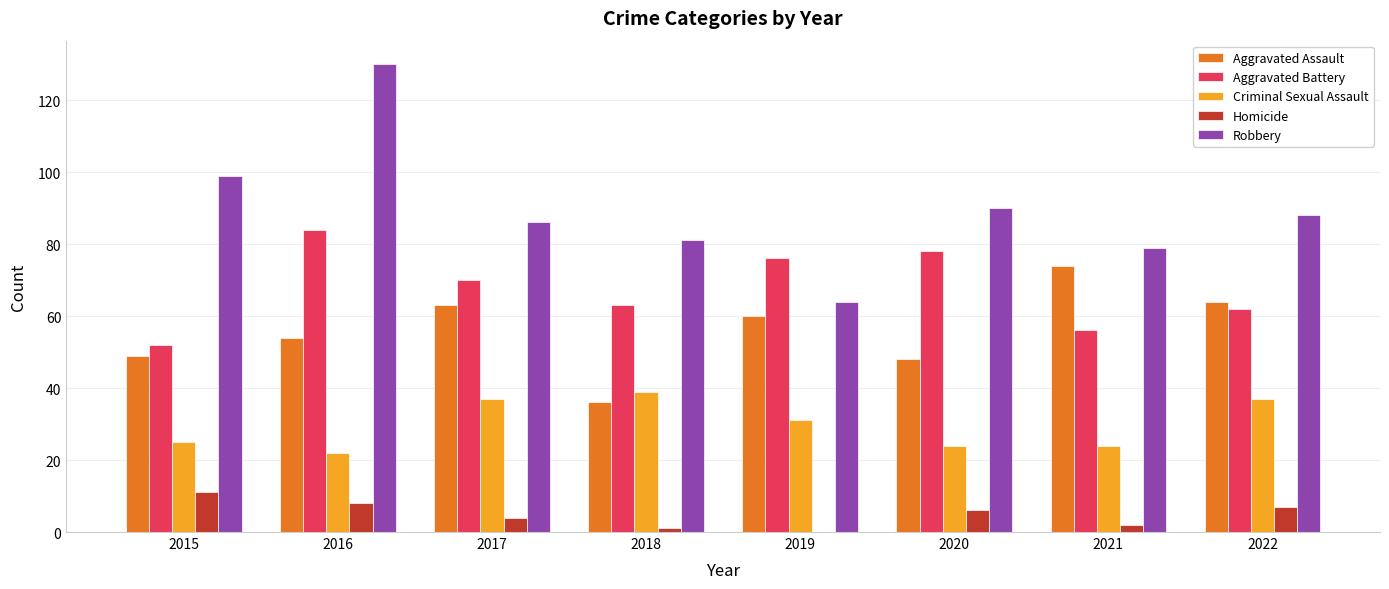

What are all the series names shown in the legend?

Aggravated Assault, Aggravated Battery, Criminal Sexual Assault, Homicide, Robbery